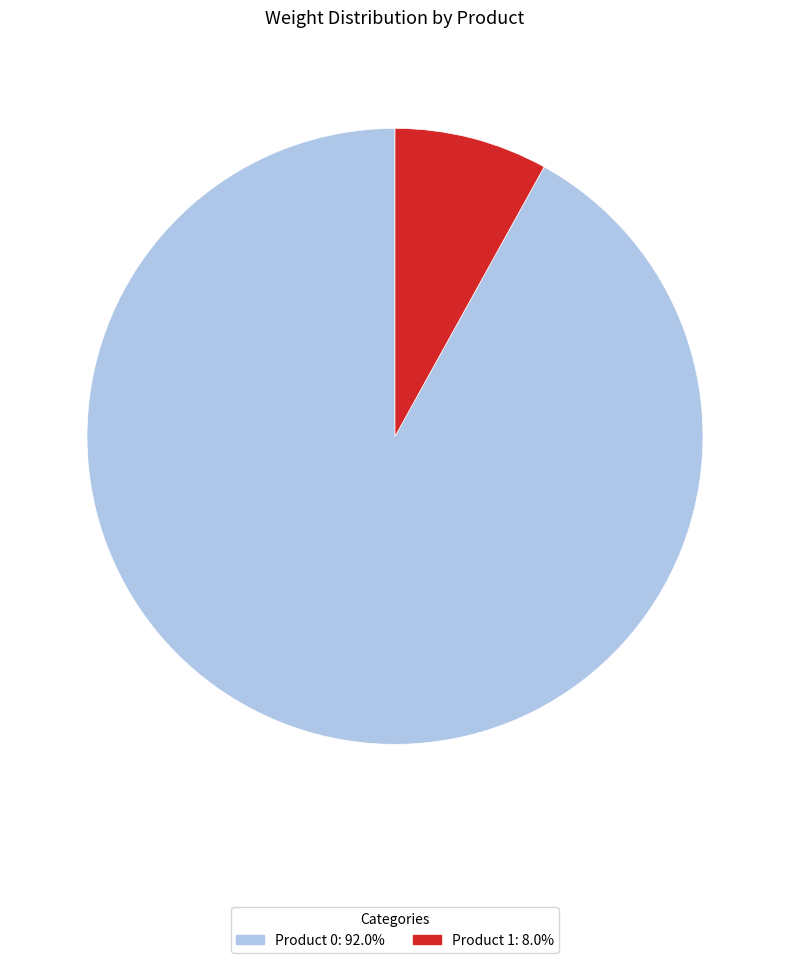

Does Product 1: 8.0% account for over 50% of the chart?

No